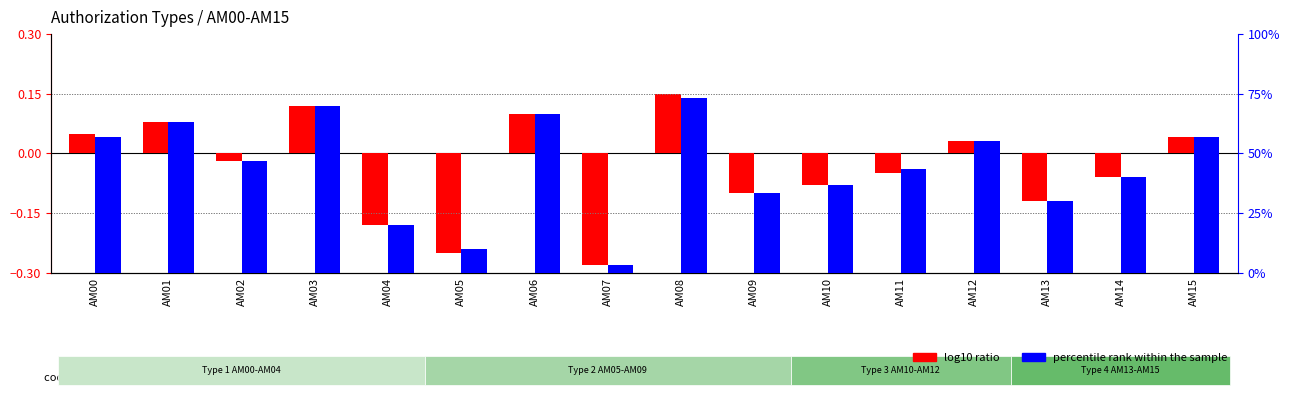

What is the value of the log10 ratio bar at the 7th from the left?

0.1